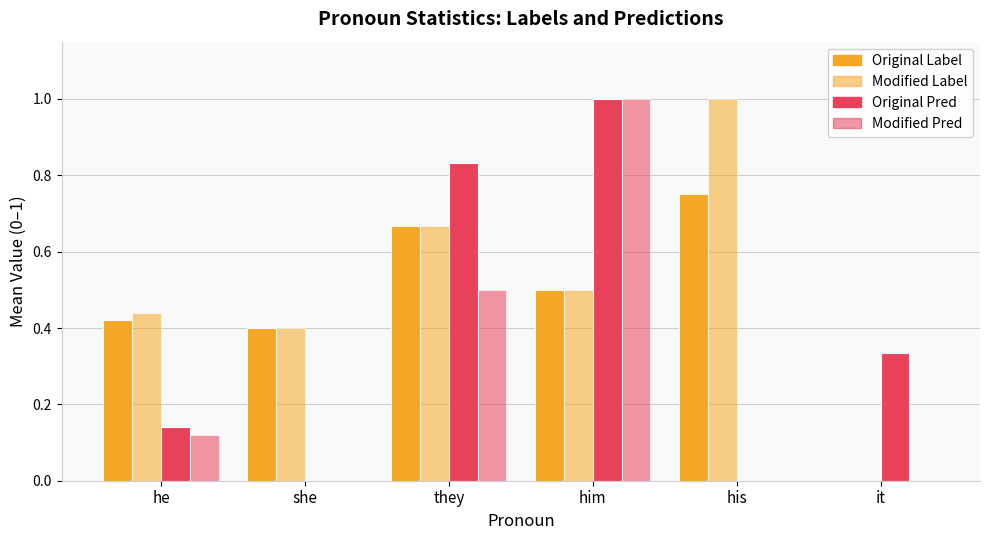

Rank the categories by Modified Label value from highest to lowest.

his, they, him, he, she, it